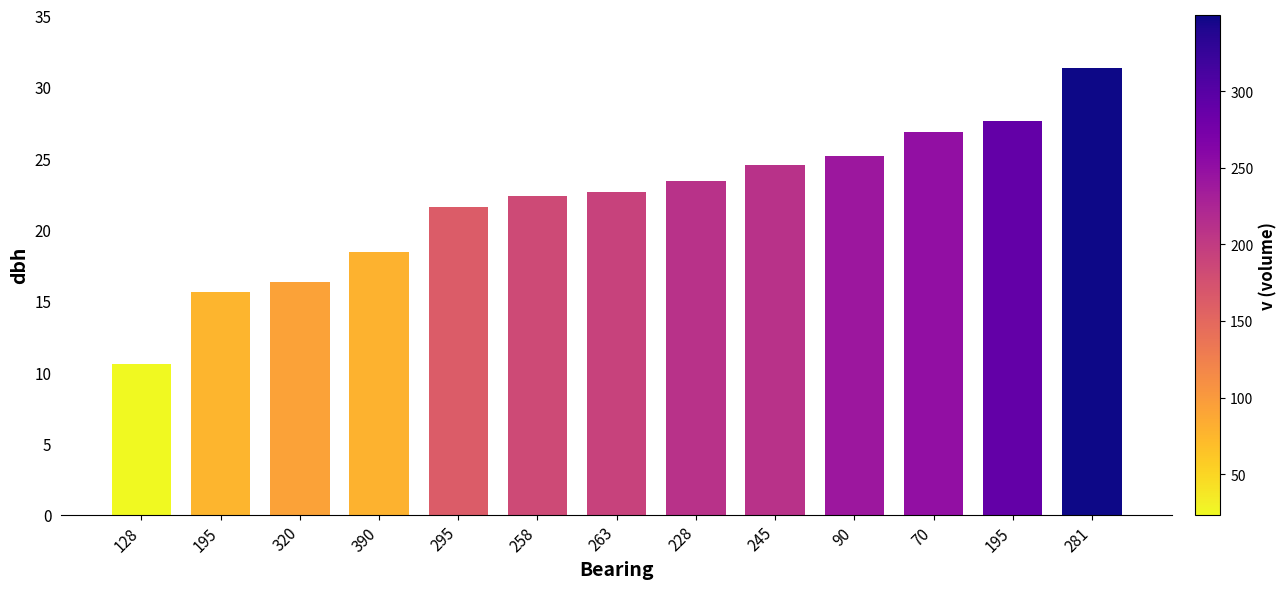

Is it true that the value at 128 is 10.6?

True